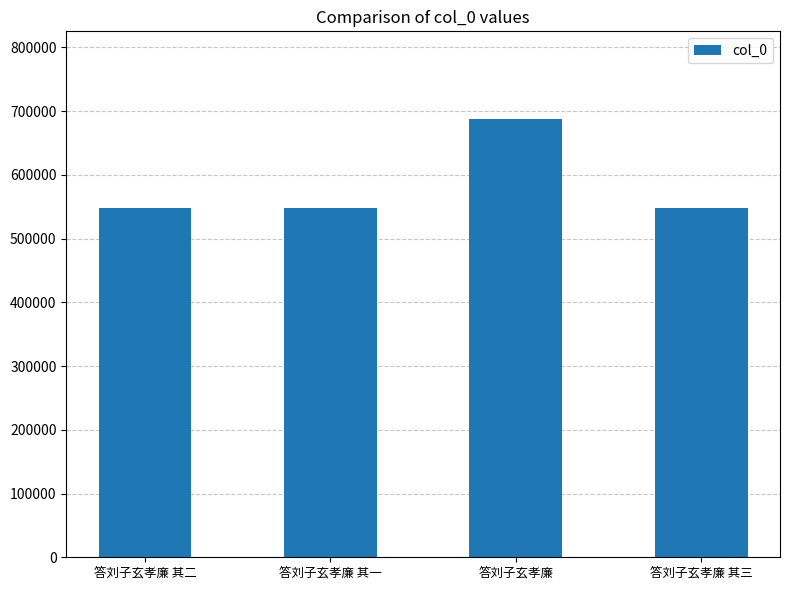

Count the number of data series in this chart.

1